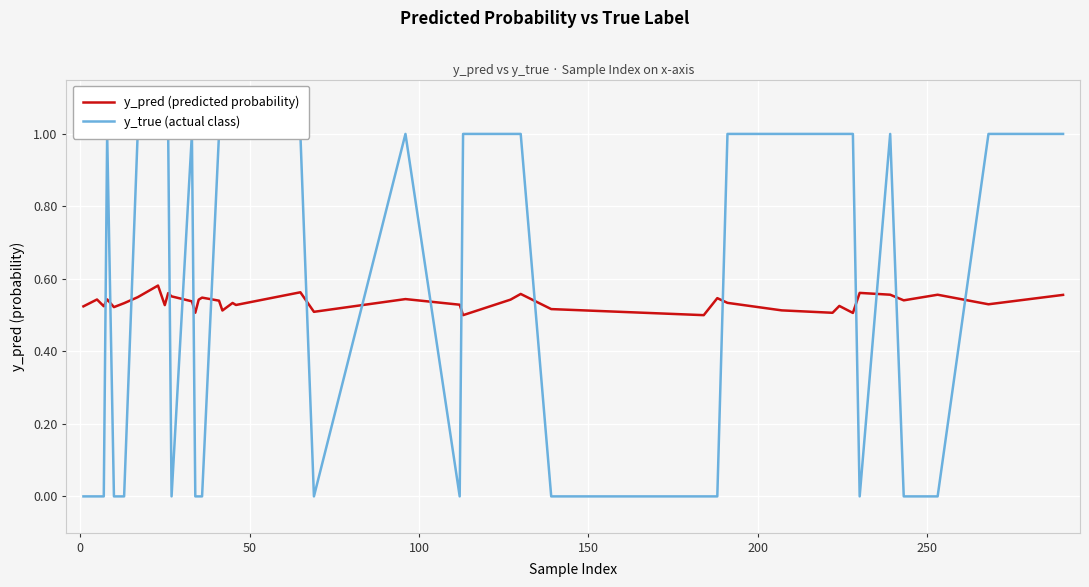

Reading left to right, transcribe all the data shown in this chart.

y_pred (predicted probability): 0.5	0.5	0.5	0.5	0.5	0.5	0.5	0.6	0.5	0.6	0.6	0.5	0.5	0.5	0.5	0.5	0.5	0.5	0.5	0.6	0.5	0.5	0.5	0.5	0.5	0.6	0.5	0.5	0.5	0.5	0.5	0.5	0.5	0.5	0.6	0.6	0.5	0.6	0.5	0.6
y_true (actual class): 0.0	0.0	0.0	1.0	0.0	0.0	1.0	1.0	1.0	1.0	0.0	1.0	0.0	0.0	0.0	1.0	1.0	1.0	1.0	1.0	0.0	1.0	0.0	1.0	1.0	1.0	0.0	0.0	0.0	1.0	1.0	1.0	1.0	1.0	0.0	1.0	0.0	0.0	1.0	1.0